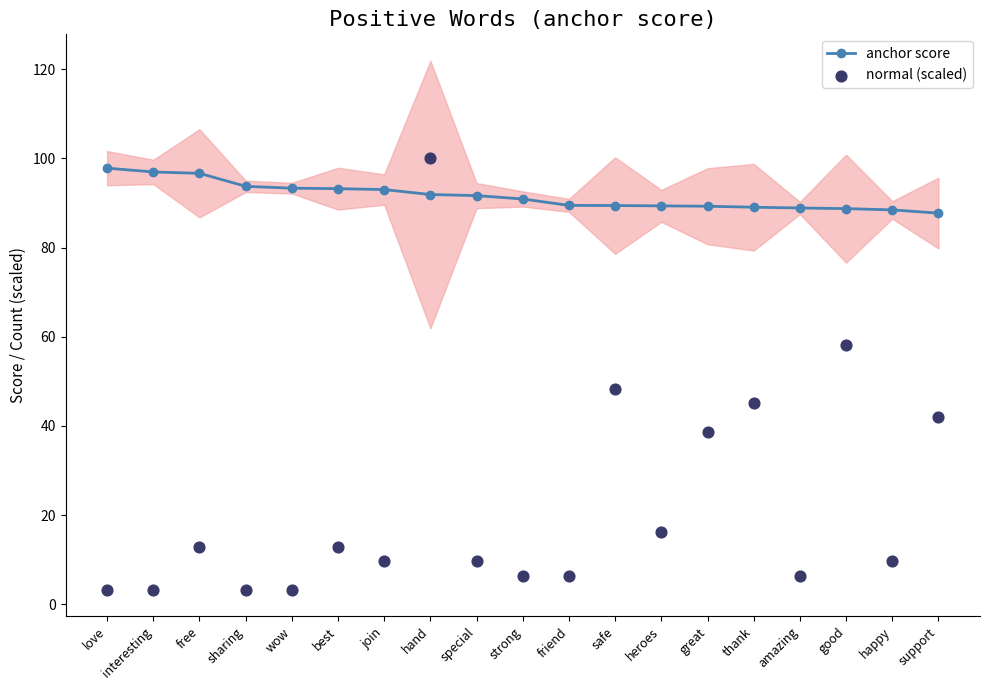

At how many categories does at least one series exceed 86?

19